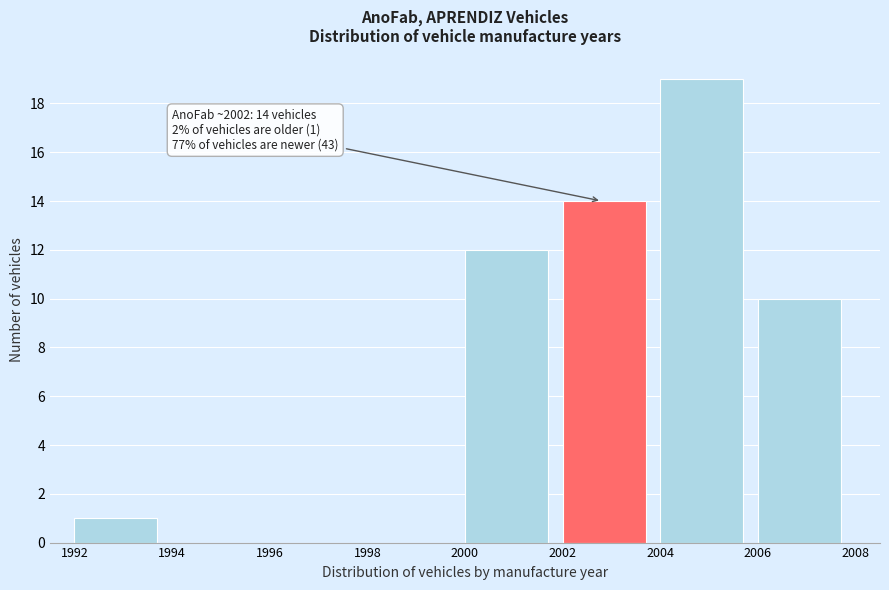

Which range on the x-axis has the tallest bar?

2004 to 2006